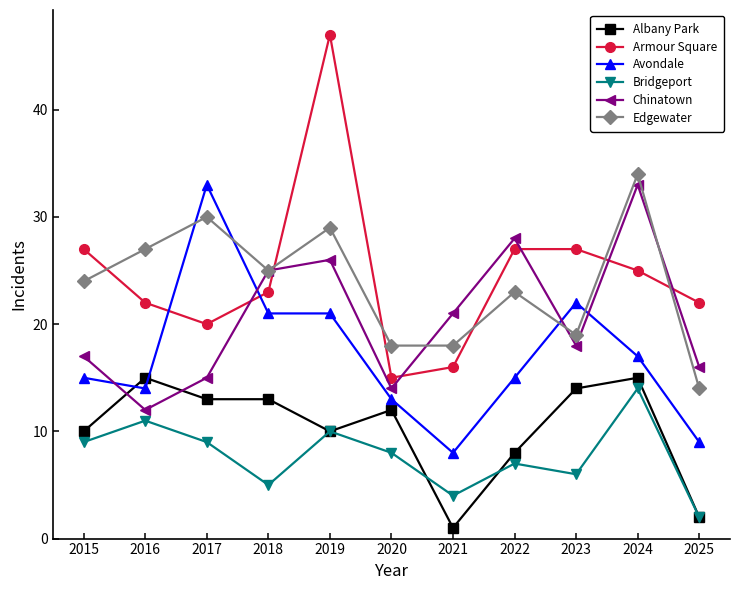

At 2016, list the series in order from largest to smallest.

Edgewater, Armour Square, Albany Park, Avondale, Chinatown, Bridgeport